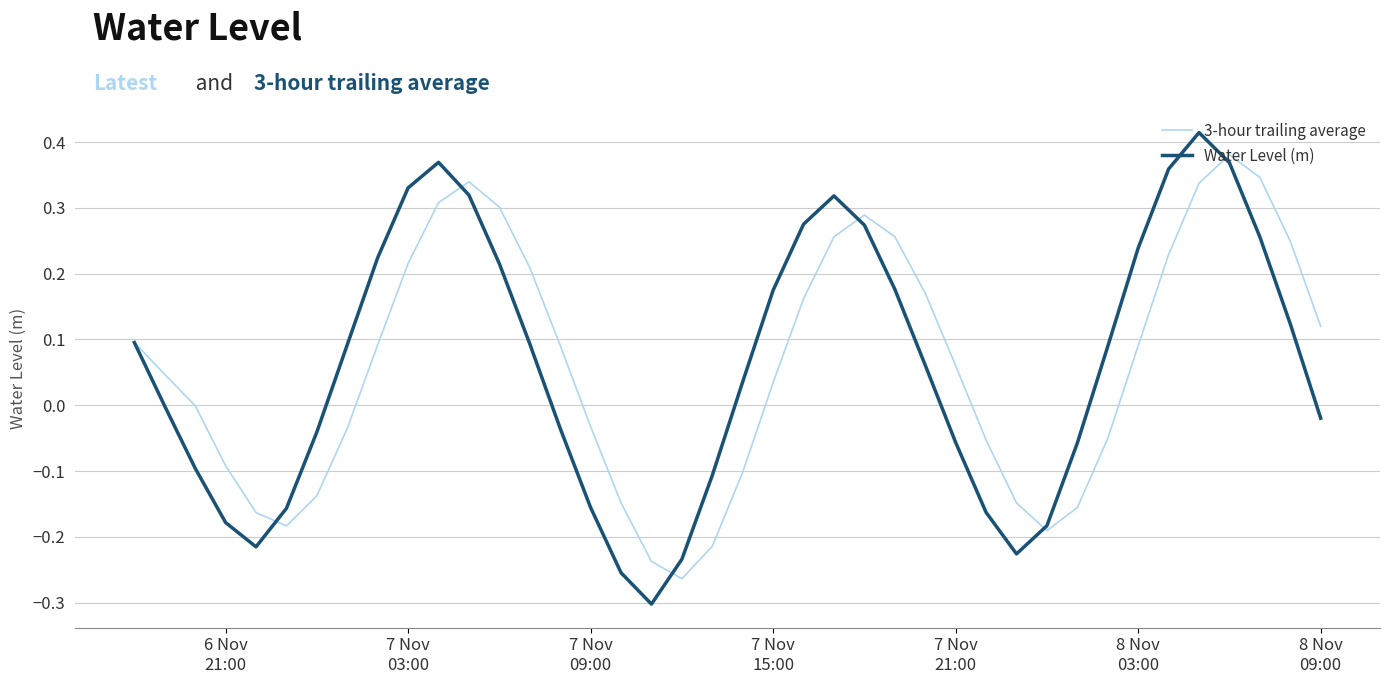

List the series in order of their peak value, highest first.

Water Level (m), 3-hour trailing average